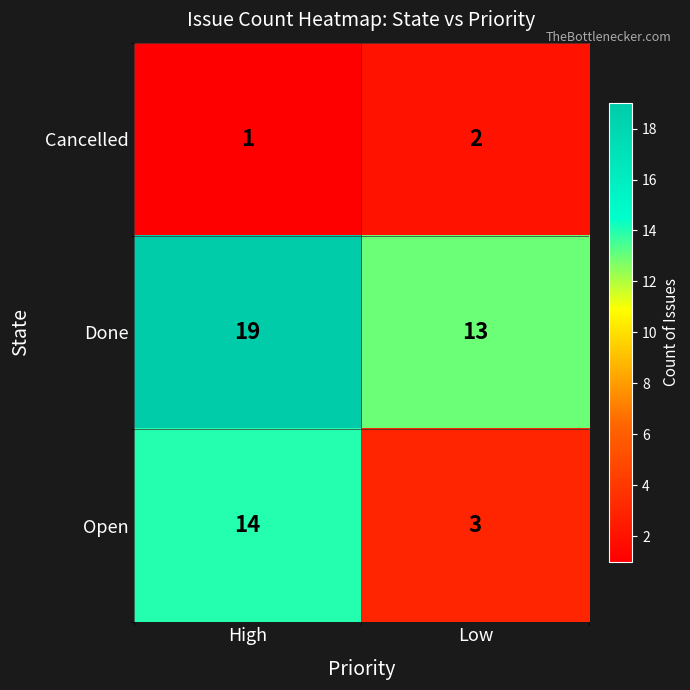

What is the sum of the Done values at High and Low?

32